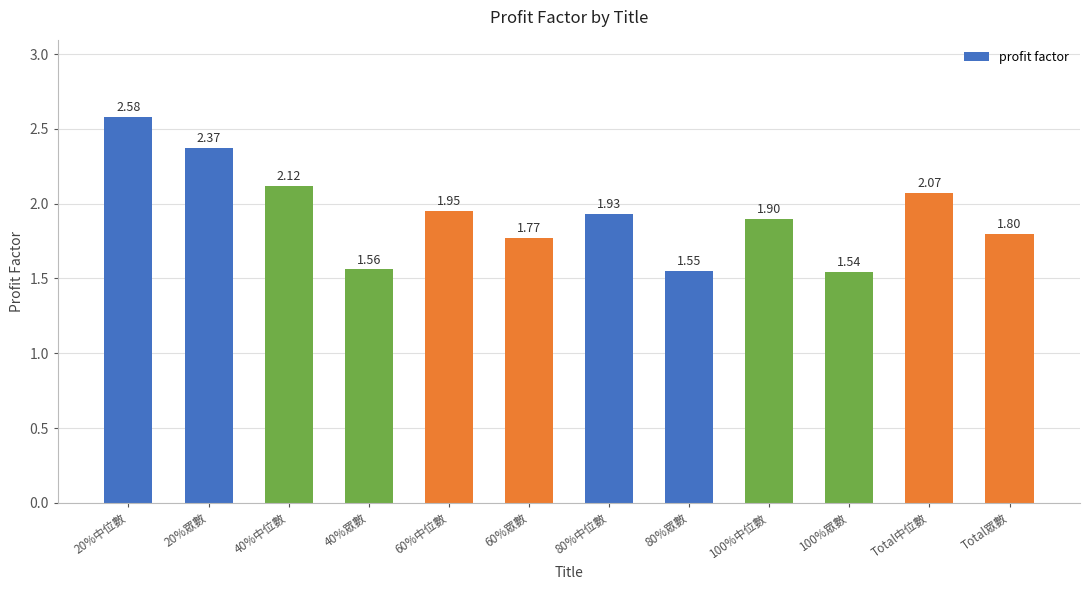

What is the label of the 12th bar from the left?

Total眾數